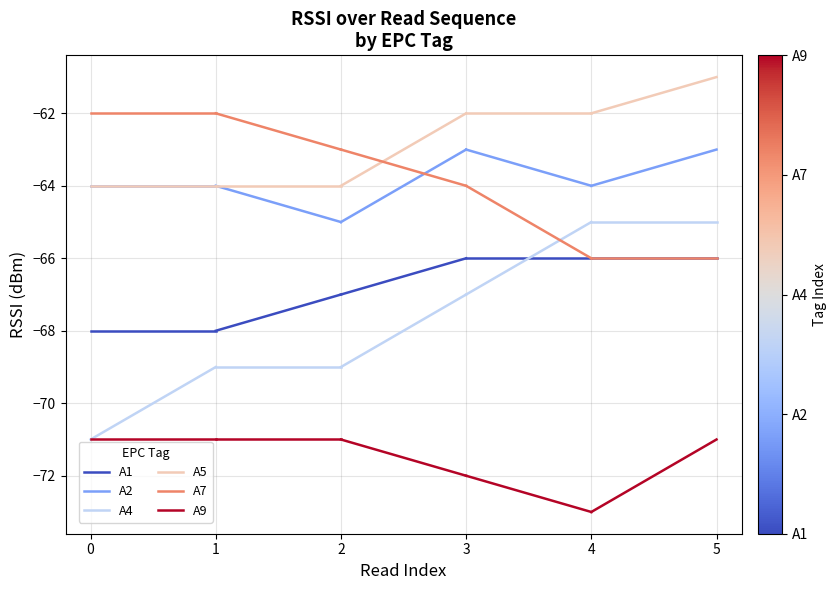

The value of A2 at 0 is -64. True or false?

True